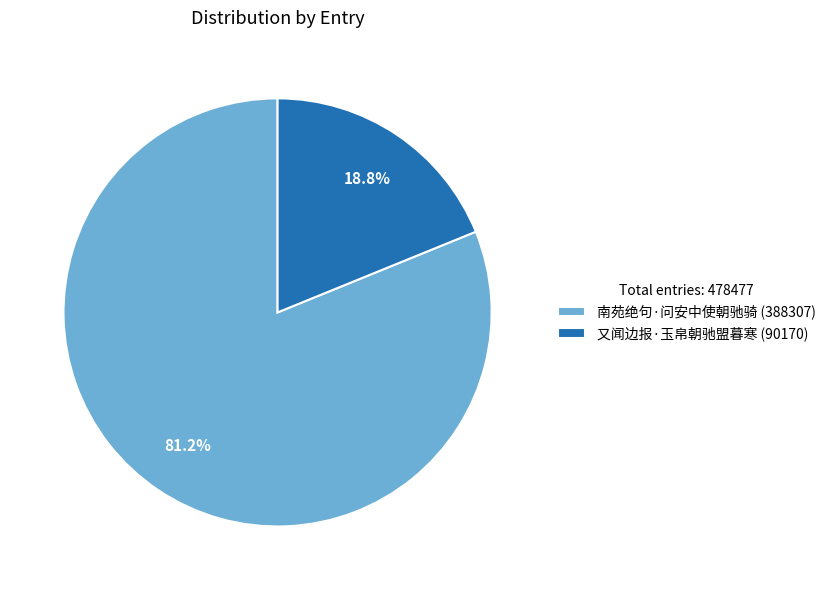

To the nearest percent, what percentage of the pie is 又闻边报·玉帛朝驰盟暮寒?

19%